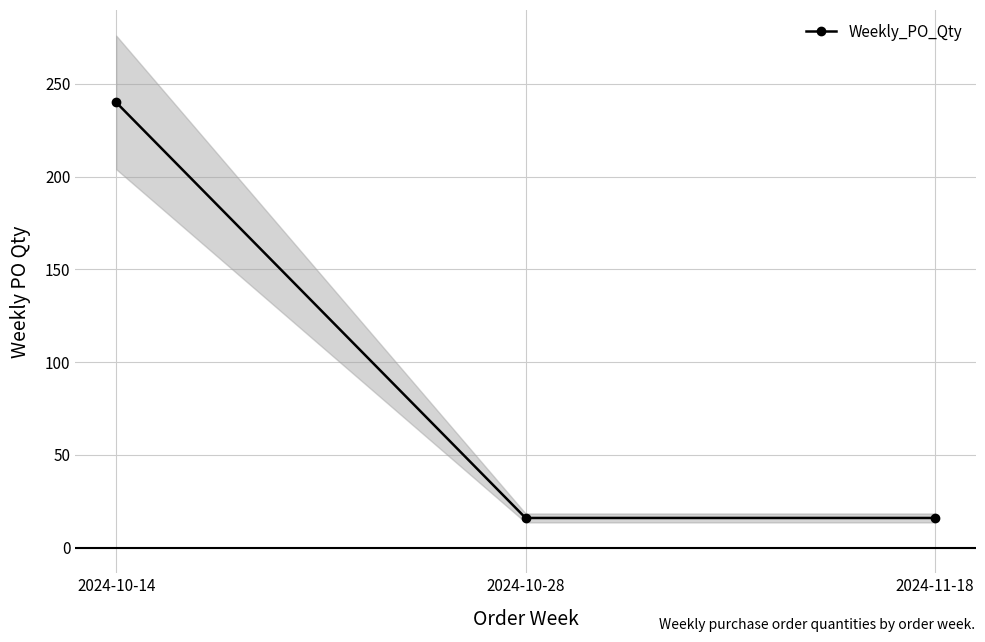

What is the ratio of the value at 2024-10-14 to the value at 2024-11-18?

15.0